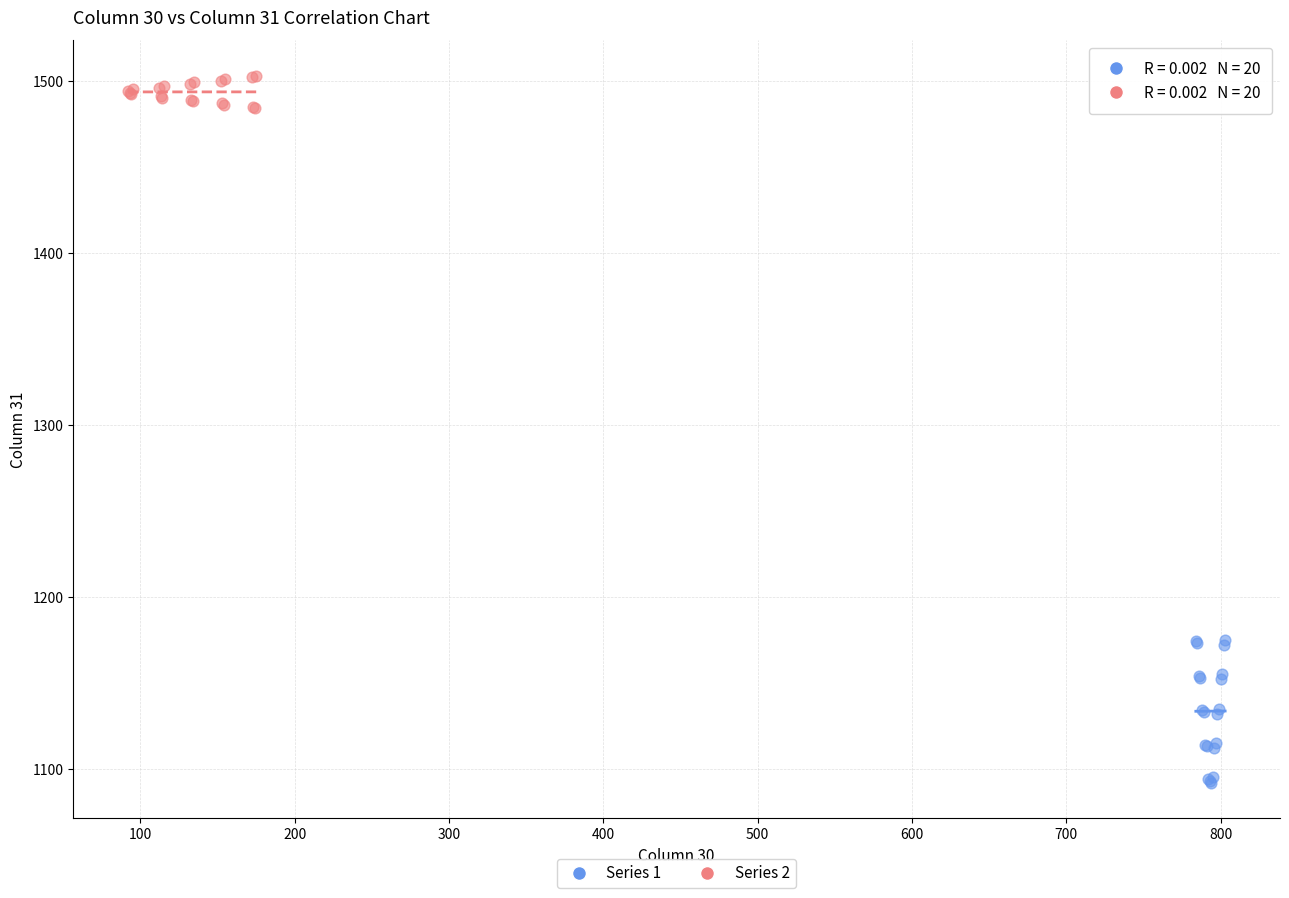

Which series reaches the maximum Y coordinate?

Series 2